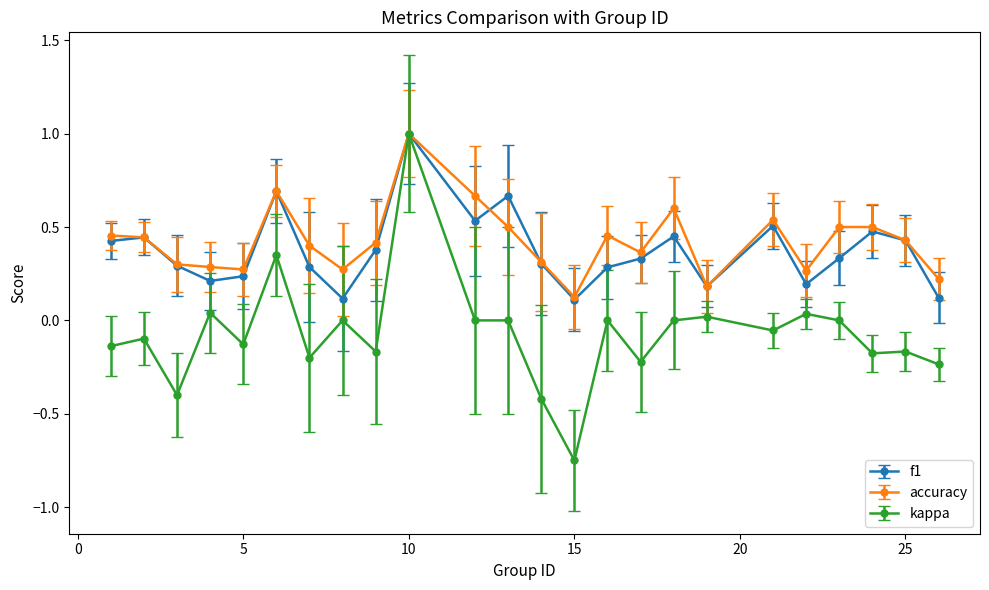

Which series has the widest spread of values?

kappa